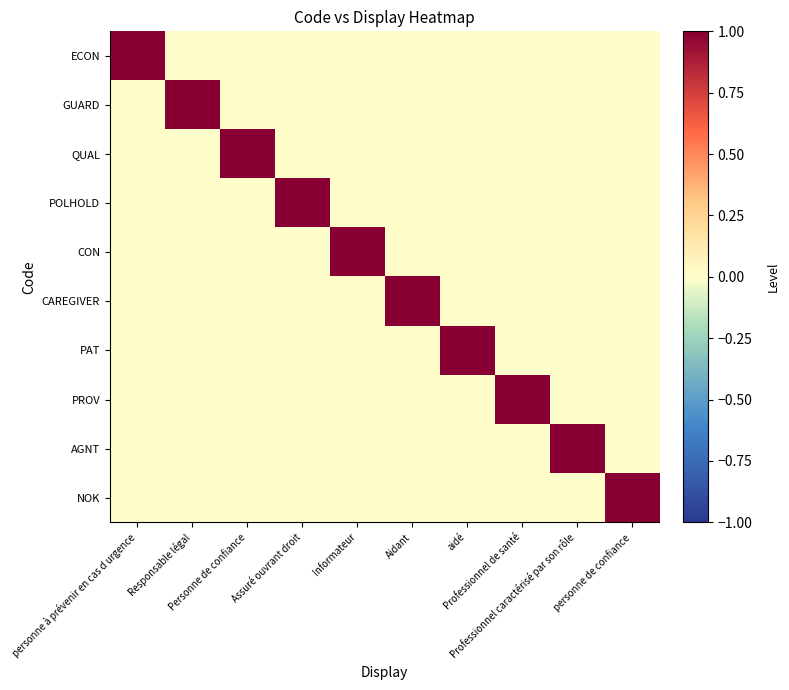

Which has a higher value, Aidant or Responsable légal?

Aidant